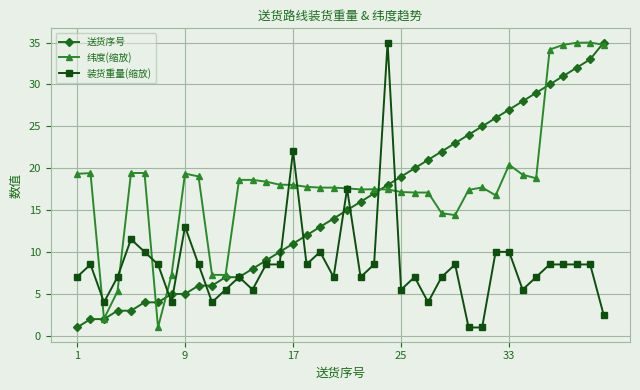

True or false: 纬度(缩放) has more than 1 points higher than both neighbors.

True